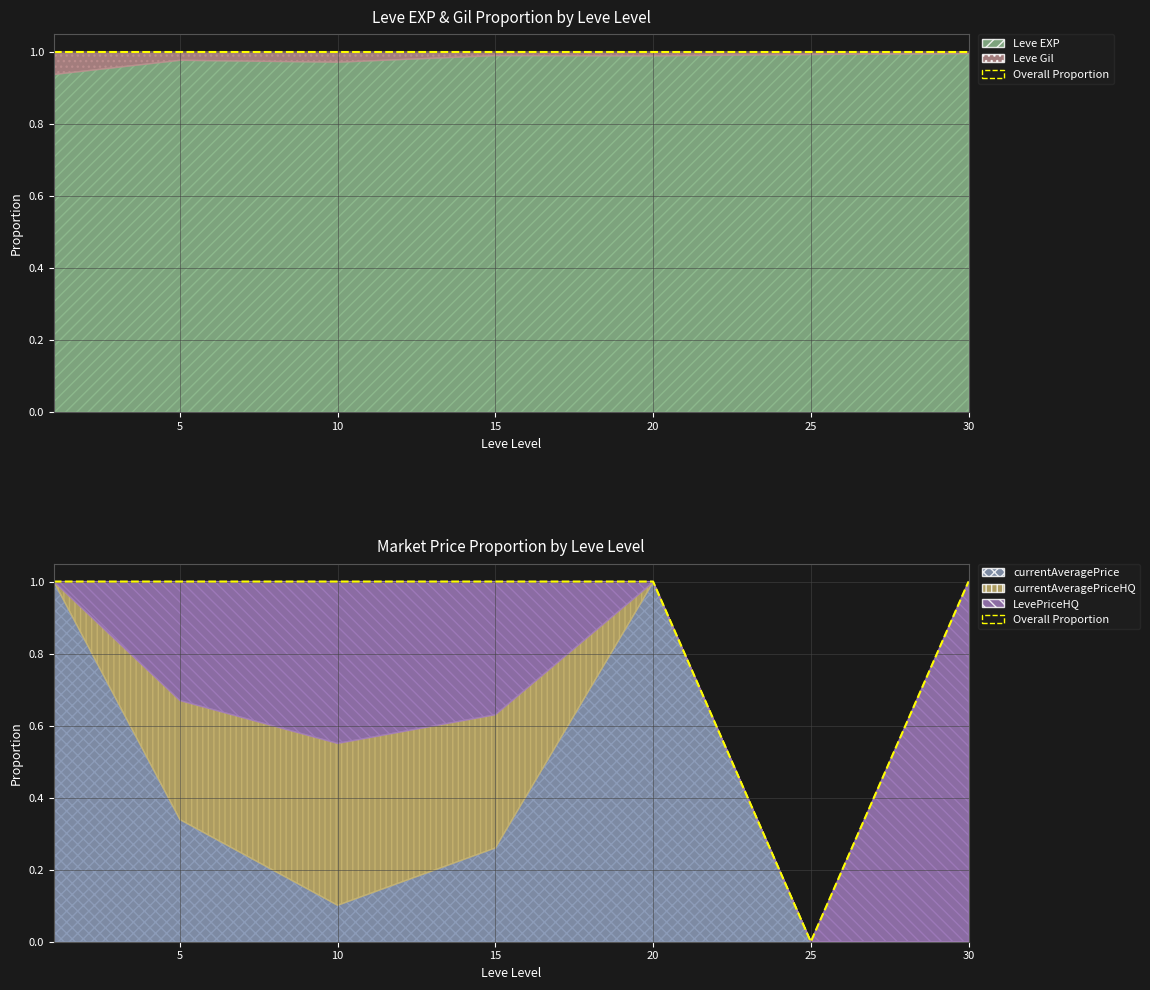

Which category has the lowest value across all series?

25